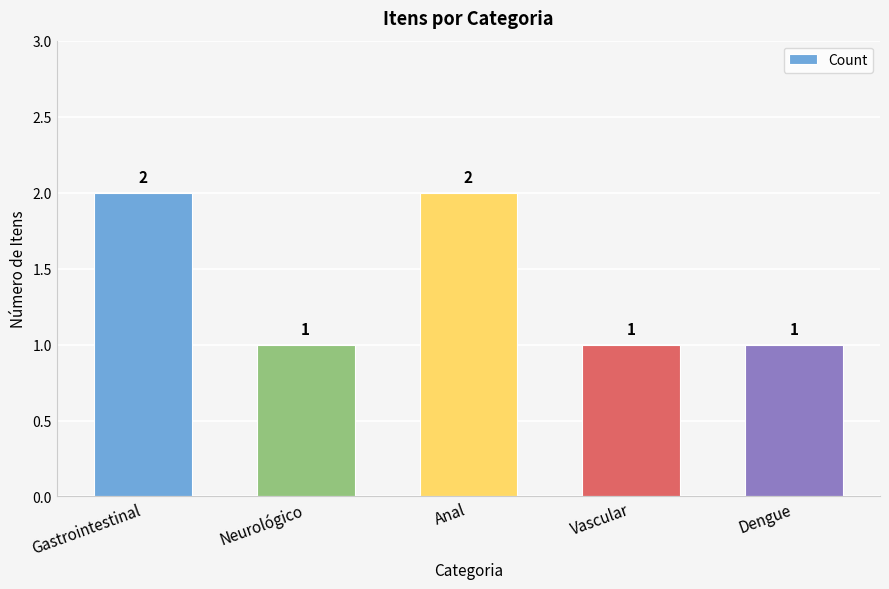

Does the chart contain any negative values?

No